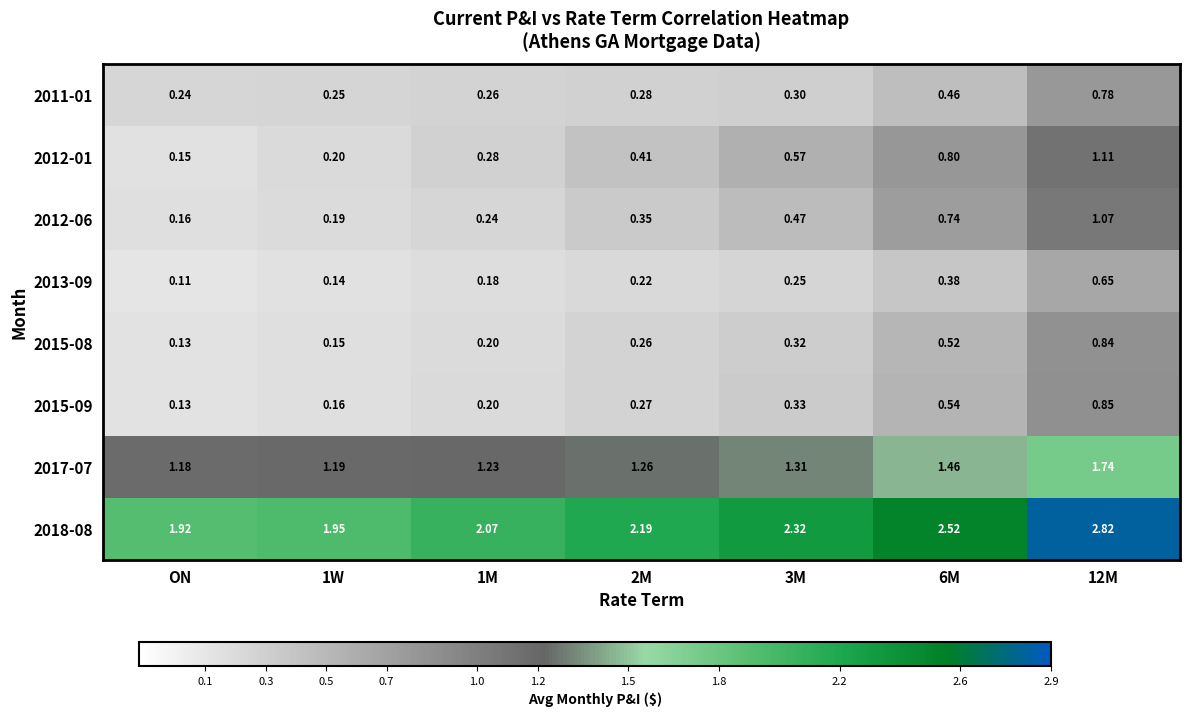

Which series has the widest spread of values?

2012-01